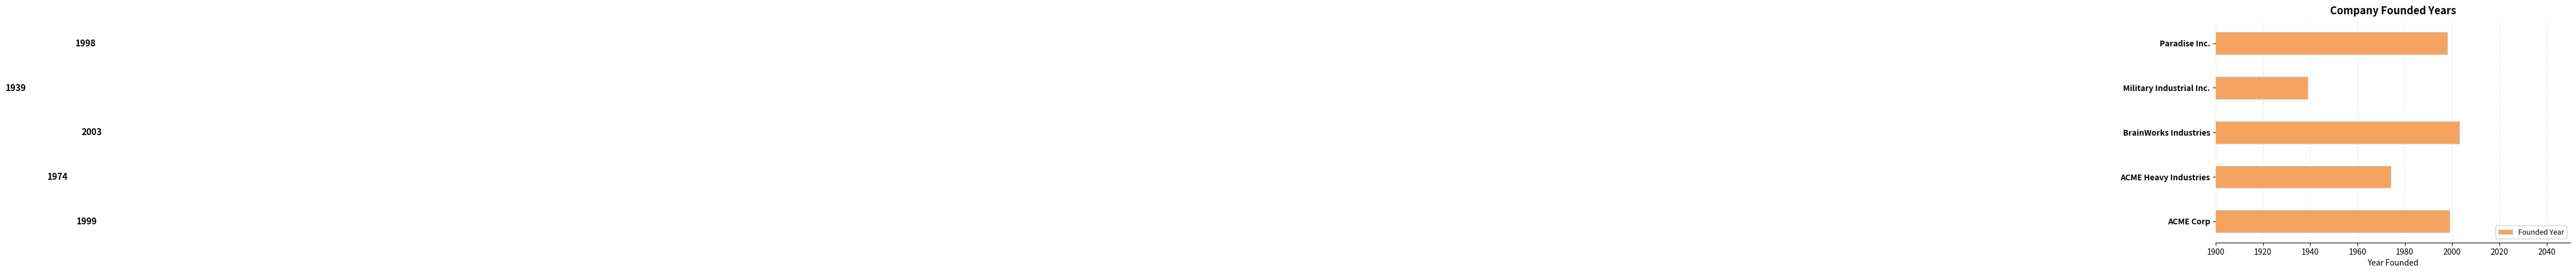

How many values are below 1998?

2